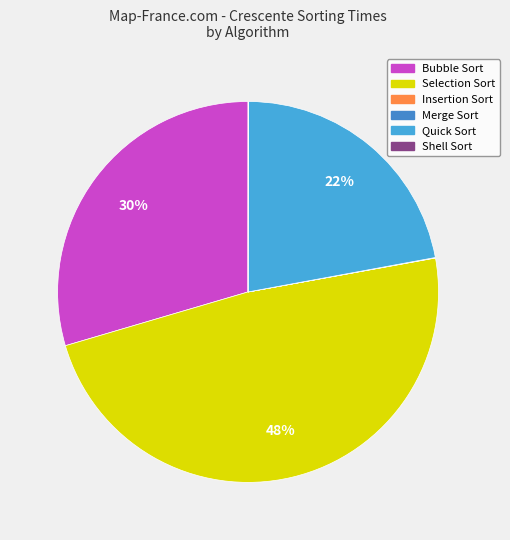

What percentage is the Quick Sort slice, to the nearest percent?

22%